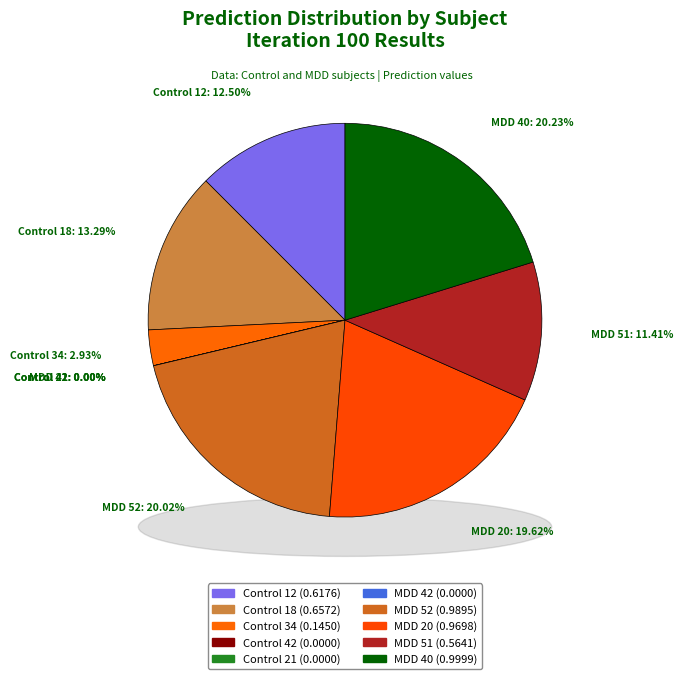

How many slices are in this pie chart?

10